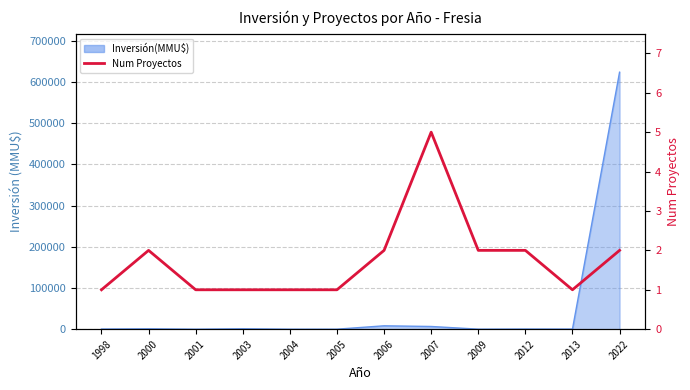

The value at 1998 is 1. True or false?

False